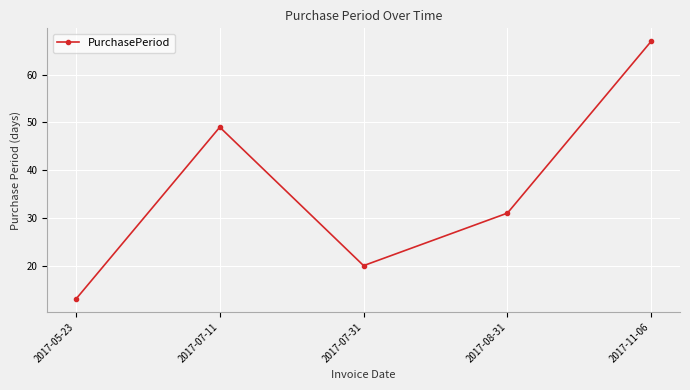

What is the value of the 1st point from the left?

13